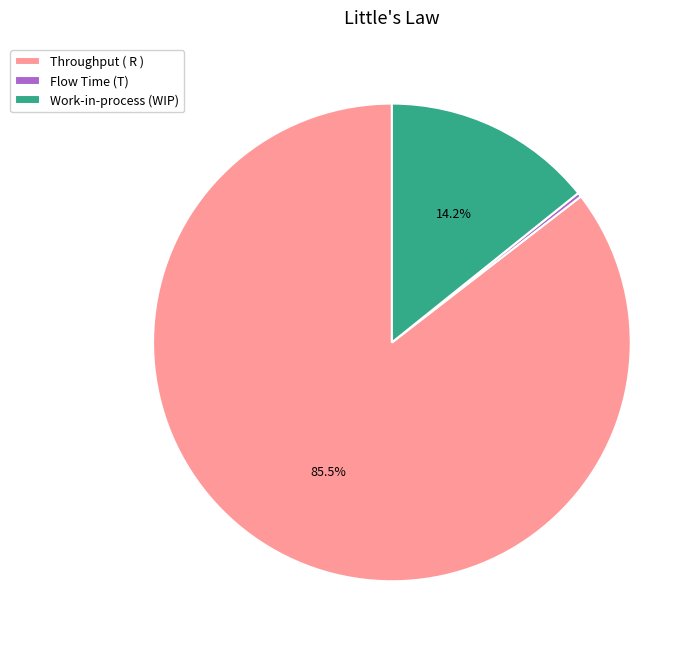

To the nearest percent, what is the combined percentage of Flow Time (T) and Throughput ( R )?

86%